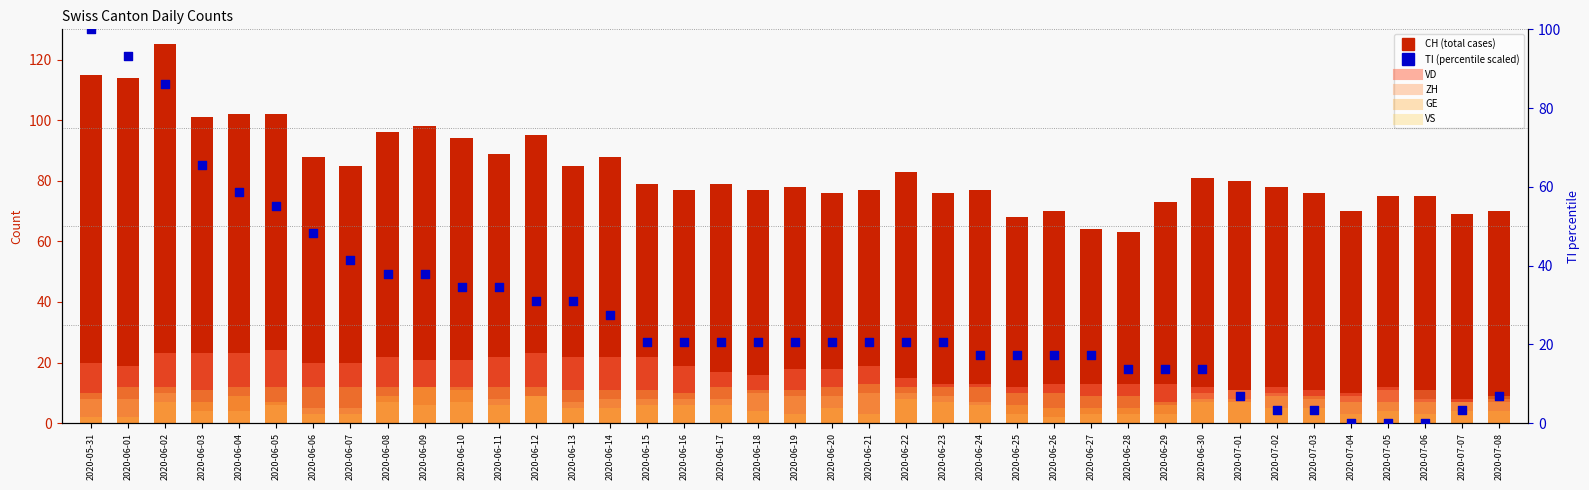

What is the total value across all series at 2020-06-07?

166.4